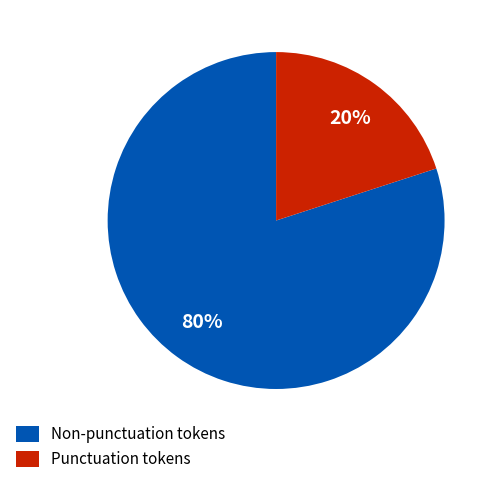

Is the sum of Punctuation tokens and Non-punctuation tokens greater than half?

Yes